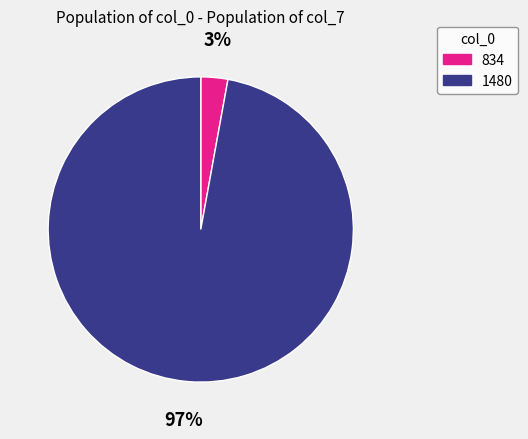

What percentage is the 1480 slice, to the nearest percent?

97%